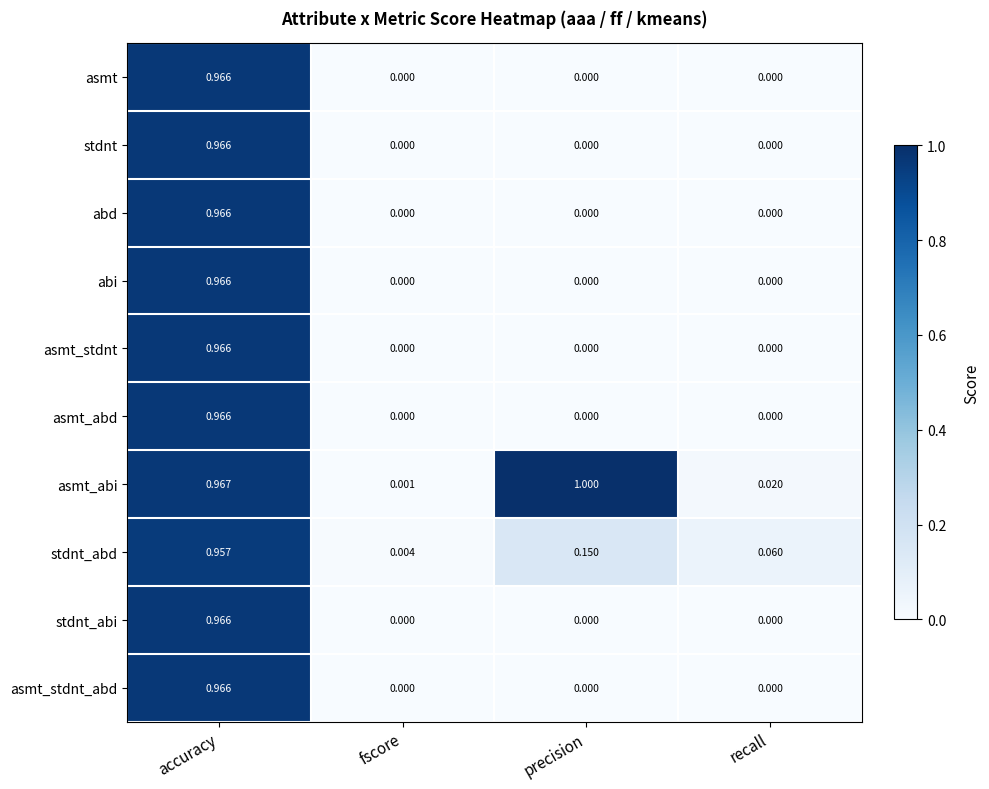

Is the value of stdnt at recall greater than the value of asmt_stdnt at accuracy?

No